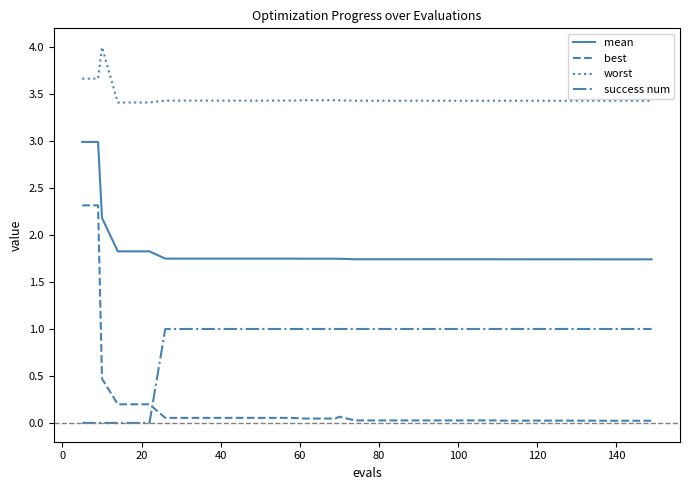

How many mean values are between 1 and 2?

37